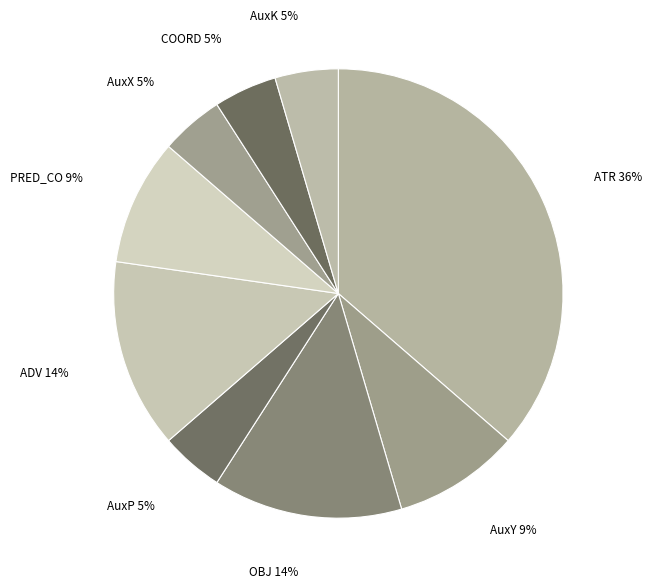

Is the sum of OBJ and ADV greater than half?

No